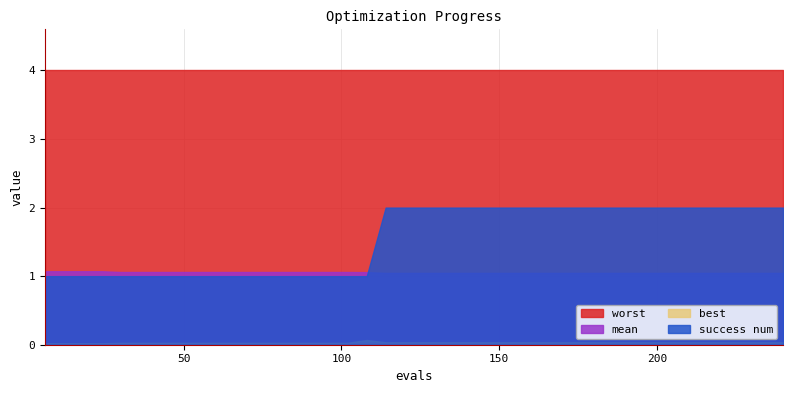

What are all the series names shown in the legend?

worst, mean, best, success num